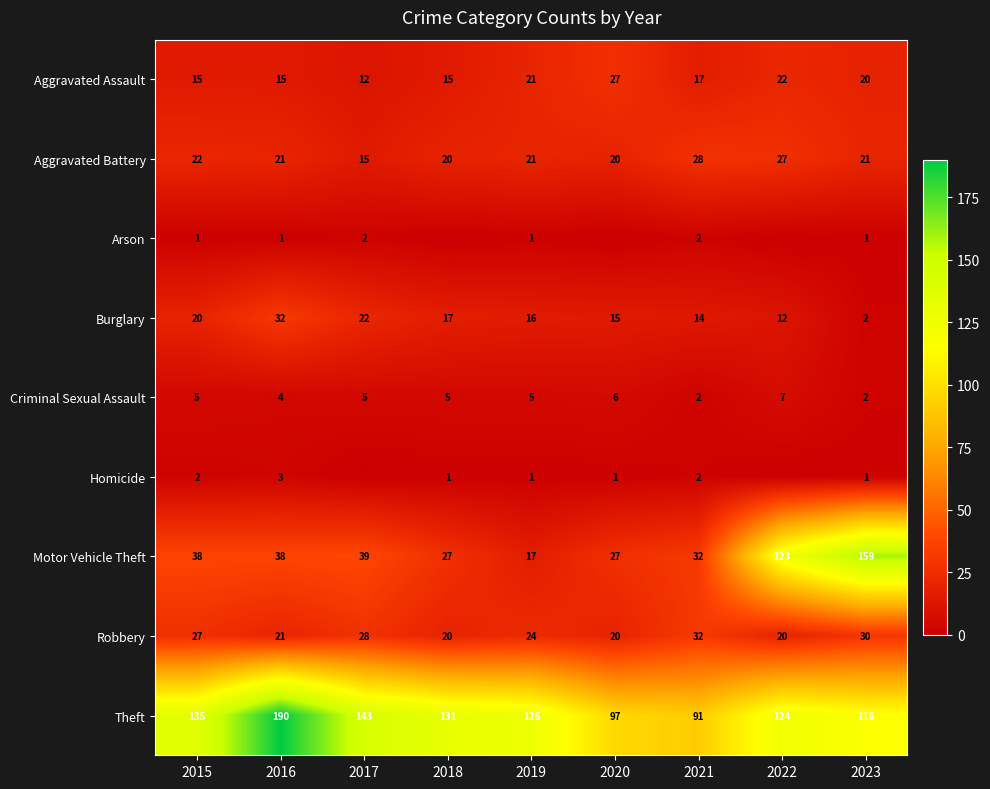

What is the minimum value for Aggravated Assault?

12